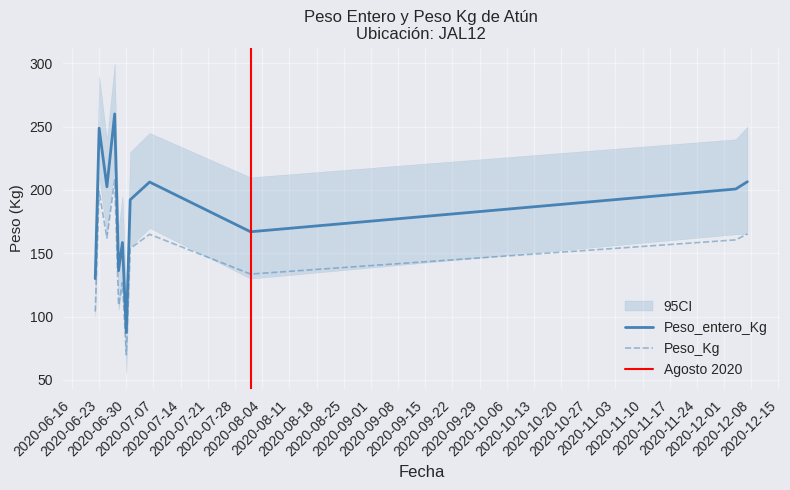

What is the maximum value for Peso_Kg?

208.0